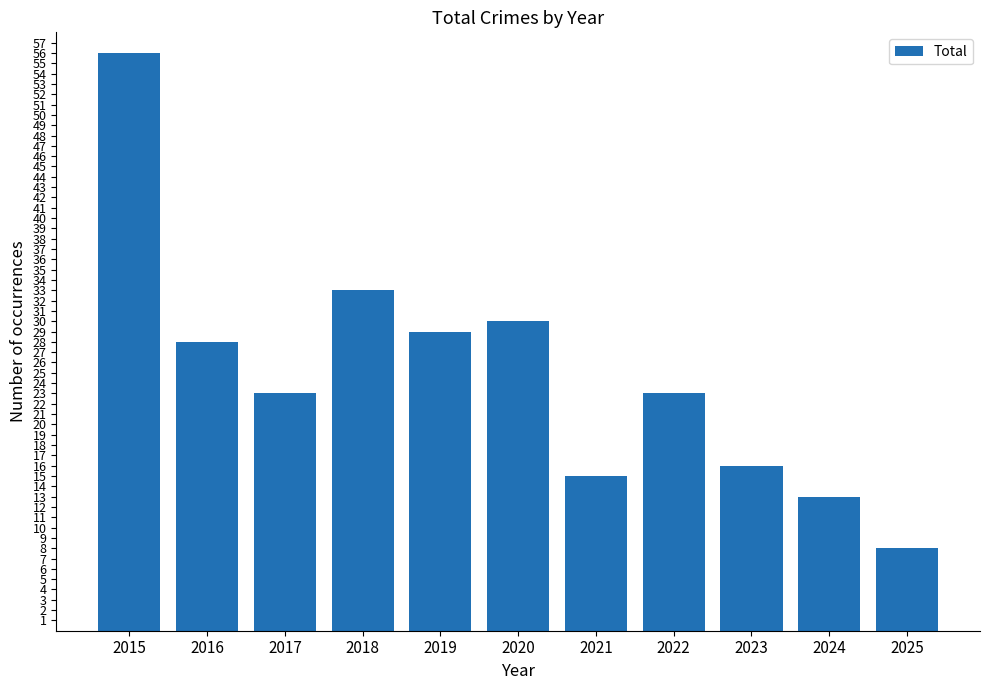

Where is the data nearest to the value 32?

2018